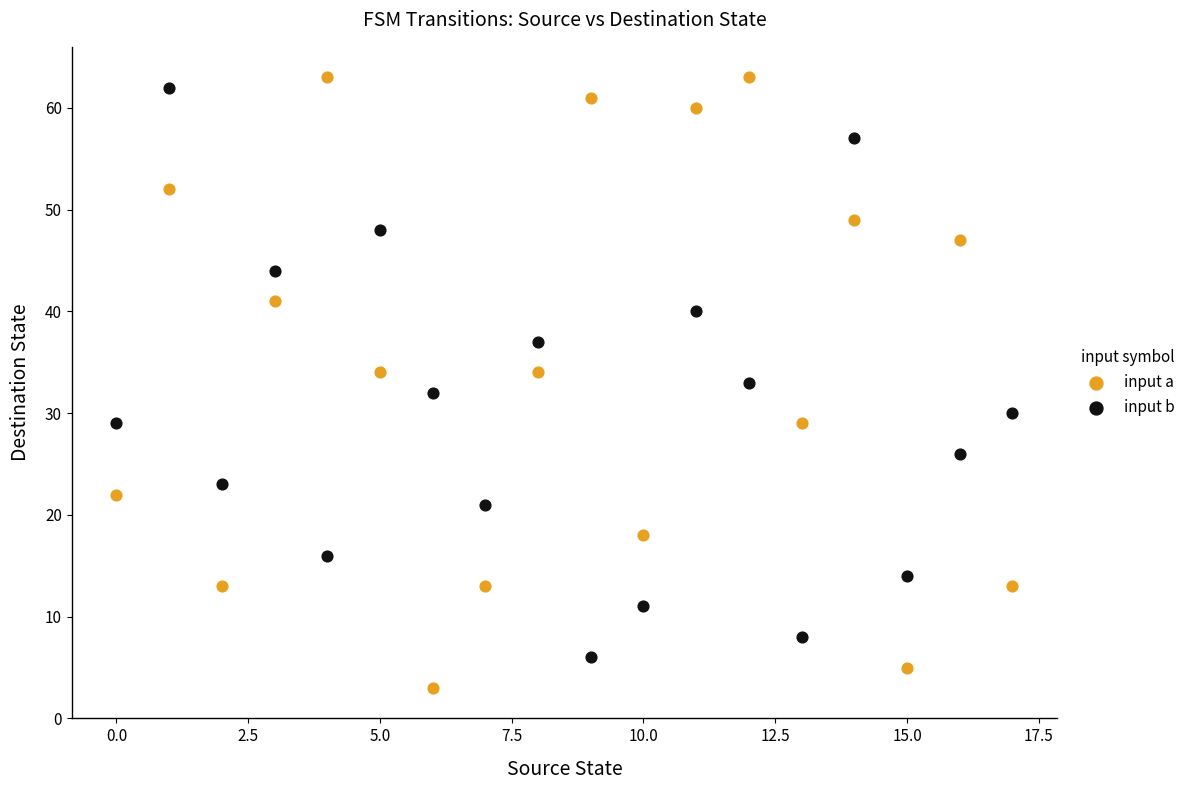

Which series has the widest spread of Y values?

input a